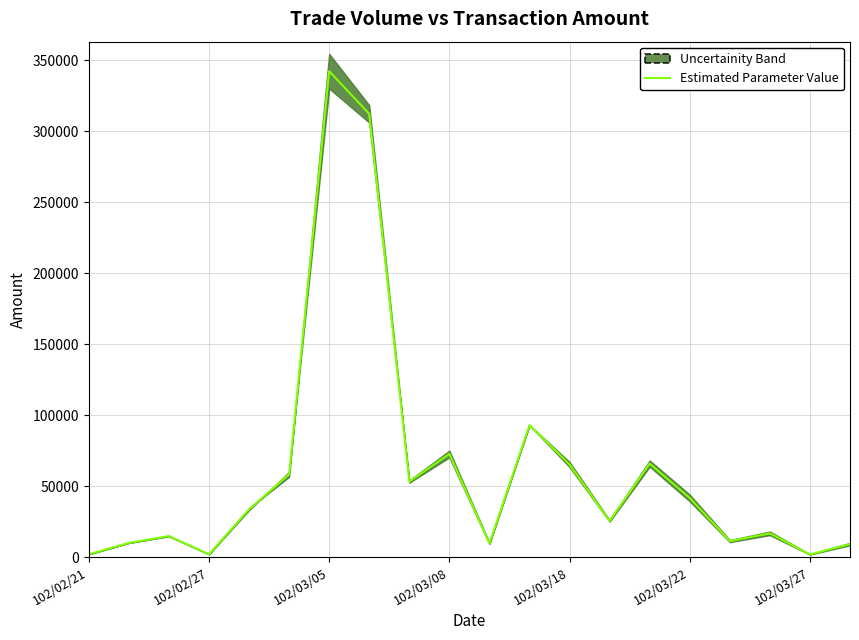

Count the number of categories in the chart.

20